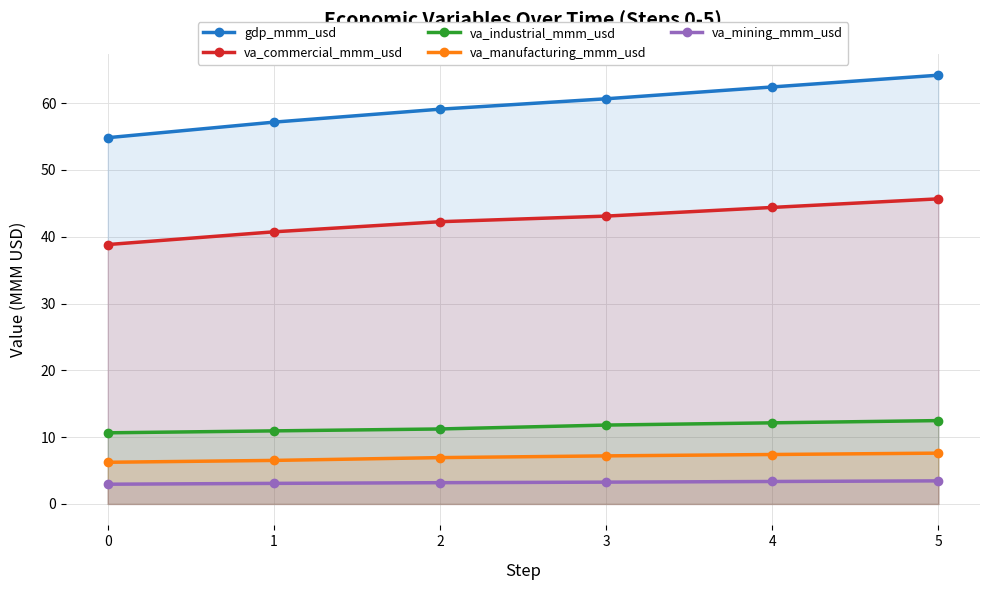

True or false: va_commercial_mmm_usd and gdp_mmm_usd cross at least once.

False